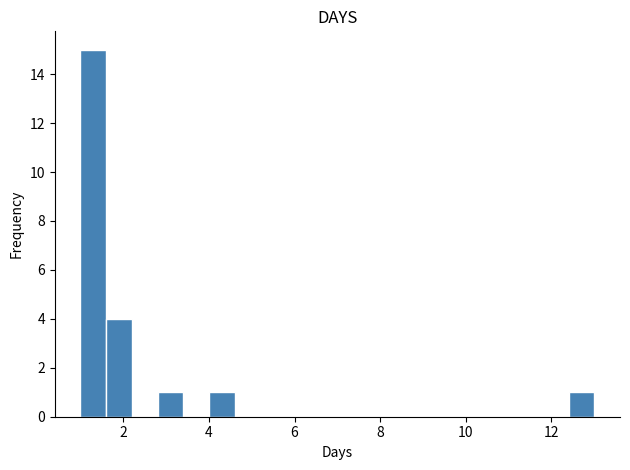

Around what value on the x-axis is the tallest bar? Give the approximate position of its centre, as read against the axis.

1.4